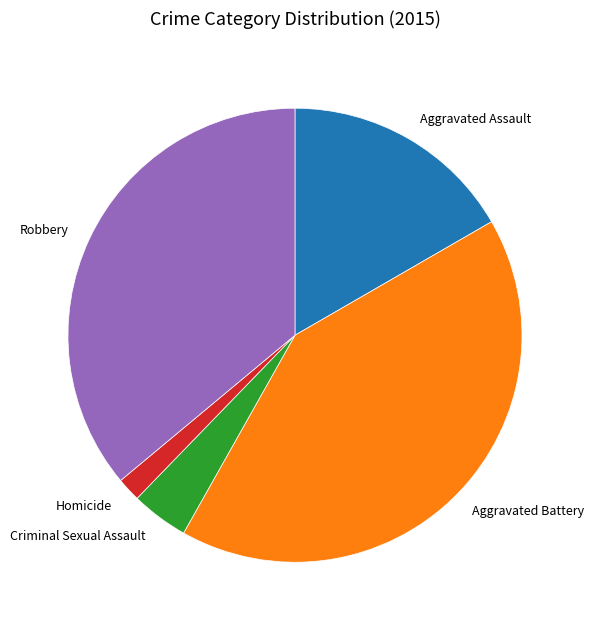

The Aggravated Assault slice represents 26% of the pie. True or false?

False